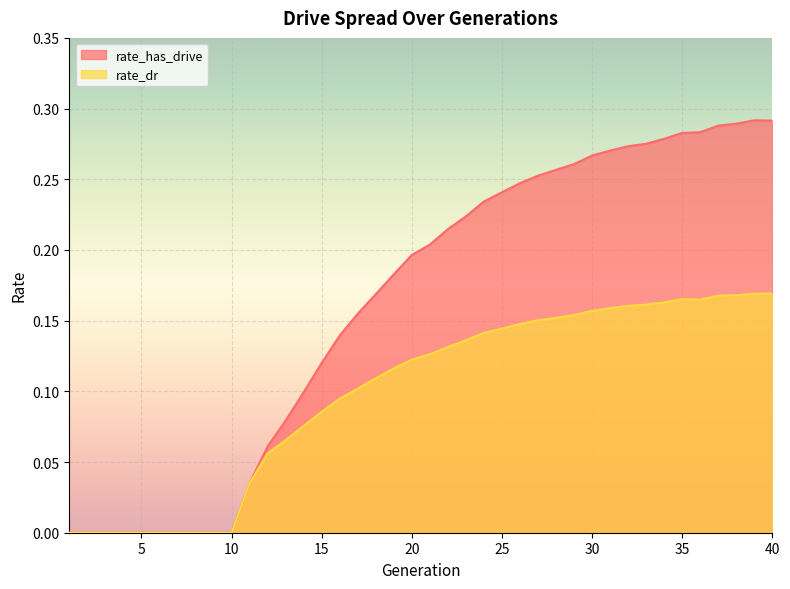

Reading left to right, transcribe all the data shown in this chart.

rate_has_drive: 0.0	0.0	0.0	0.0	0.0	0.0	0.0	0.0	0.0	0.0	0.0	0.1	0.1	0.1	0.1	0.1	0.2	0.2	0.2	0.2	0.2	0.2	0.2	0.2	0.2	0.2	0.3	0.3	0.3	0.3	0.3	0.3	0.3	0.3	0.3	0.3	0.3	0.3	0.3	0.3
rate_dr: 0.0	0.0	0.0	0.0	0.0	0.0	0.0	0.0	0.0	0.0	0.0	0.1	0.1	0.1	0.1	0.1	0.1	0.1	0.1	0.1	0.1	0.1	0.1	0.1	0.1	0.1	0.2	0.2	0.2	0.2	0.2	0.2	0.2	0.2	0.2	0.2	0.2	0.2	0.2	0.2